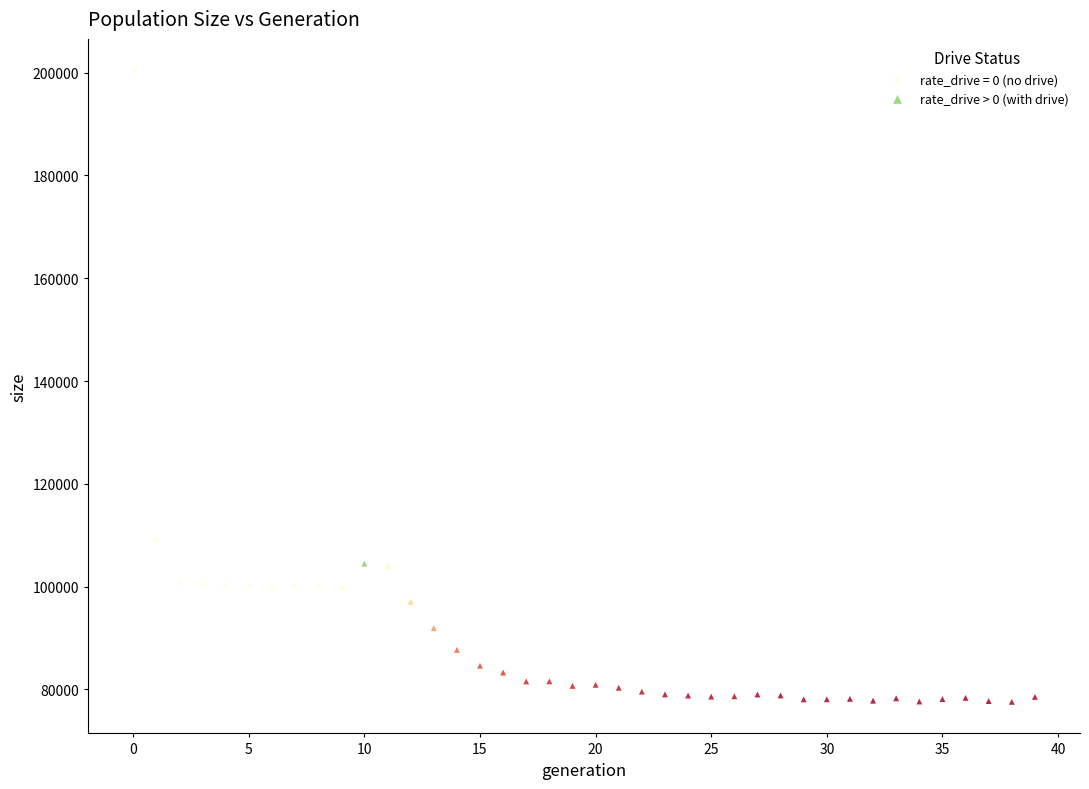

Which series has the largest Y range (max minus min)?

rate_drive = 0 (no drive)